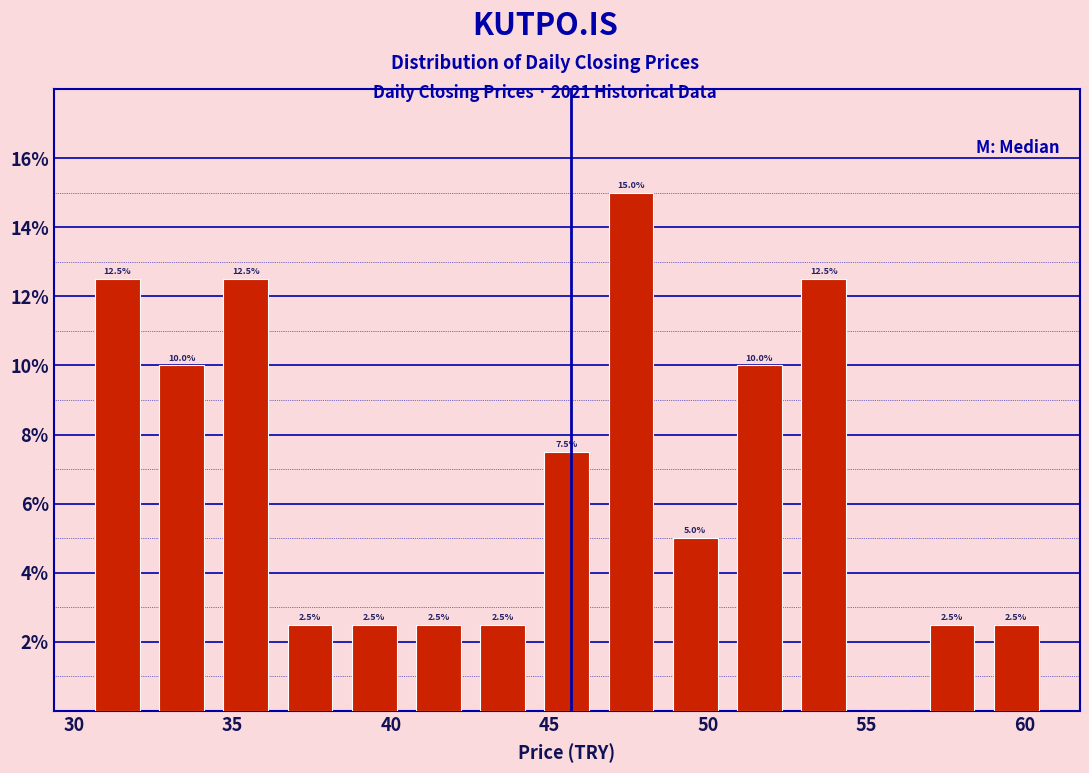

Over which range of the x-axis is the bar tallest?

46.5 to 48.5